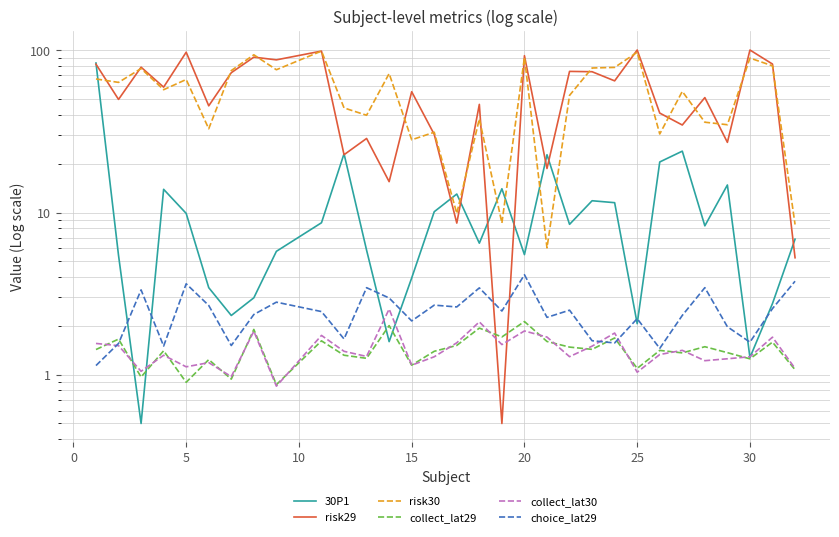

Reading left to right, transcribe all the data shown in this chart.

30P1: 83.6	5.4	0.5	13.9	9.9	3.4	2.3	3.0	5.8	8.6	23.0	5.9	1.6	3.9	10.1	13.0	6.5	14.0	5.5	22.7	8.5	11.8	11.5	2.1	20.5	23.9	8.3	14.8	1.3	2.7	6.8
risk29: 82.2	49.8	78.8	59.3	97.4	45.5	72.8	90.8	87.4	99.0	22.7	28.6	15.5	55.6	30.3	8.6	46.4	0.5	92.7	18.7	74.2	73.8	64.9	100.5	41.0	34.6	51.1	27.1	100.5	82.3	5.3
risk30: 66.6	63.5	77.2	57.2	66.1	32.9	75.0	93.9	75.9	99.0	44.2	39.8	71.9	28.1	31.3	9.9	37.8	8.6	90.5	6.1	52.8	77.9	78.5	97.4	30.5	55.8	36.1	34.8	89.6	80.3	8.4
collect_lat29: 1.4	1.7	1.0	1.4	0.9	1.2	0.9	1.9	0.9	1.6	1.3	1.3	2.0	1.1	1.4	1.5	1.9	1.7	2.1	1.6	1.5	1.4	1.7	1.1	1.4	1.4	1.5	1.4	1.3	1.6	1.1
collect_lat30: 1.6	1.5	1.0	1.3	1.1	1.2	1.0	1.9	0.8	1.7	1.4	1.3	2.5	1.1	1.3	1.6	2.1	1.5	1.9	1.7	1.3	1.5	1.8	1.0	1.3	1.4	1.2	1.3	1.3	1.7	1.1
choice_lat29: 1.1	1.6	3.3	1.5	3.6	2.7	1.5	2.4	2.8	2.5	1.7	3.4	3.0	2.1	2.7	2.6	3.4	2.5	4.1	2.3	2.5	1.6	1.6	2.2	1.5	2.3	3.4	2.0	1.6	2.6	3.8